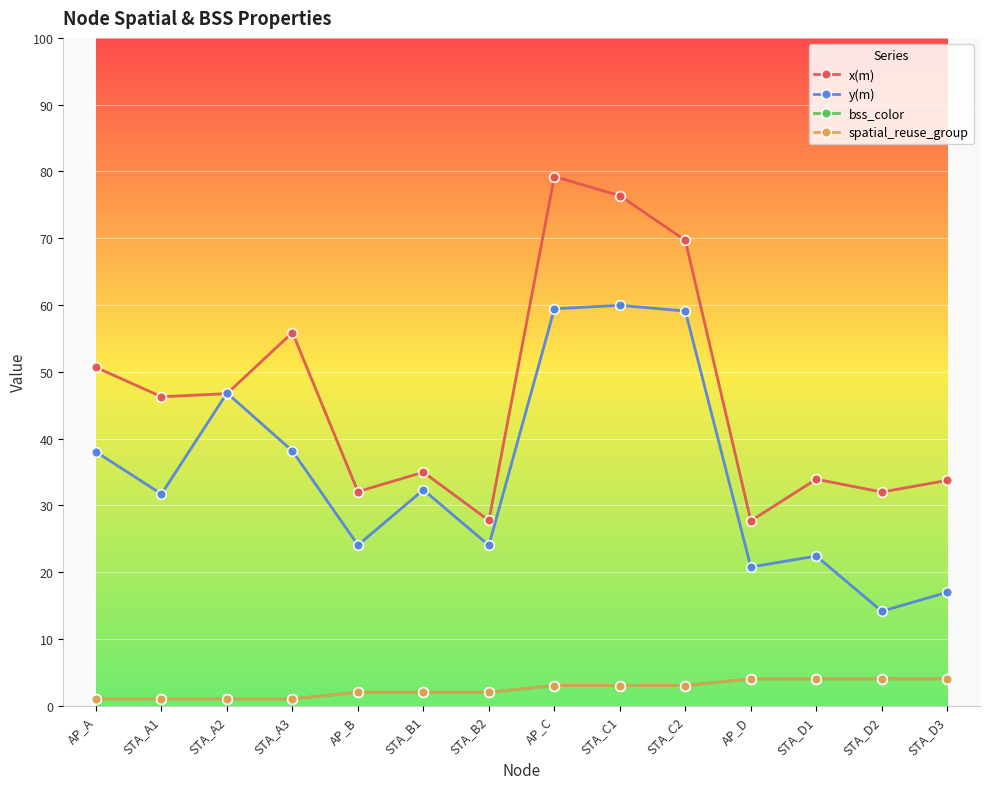

True or false: bss_color and spatial_reuse_group cross at least once.

False